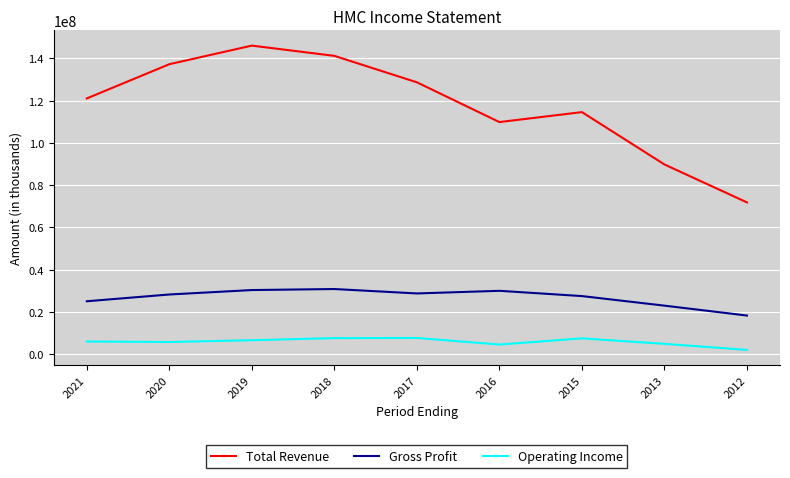

Count the number of data series in this chart.

3